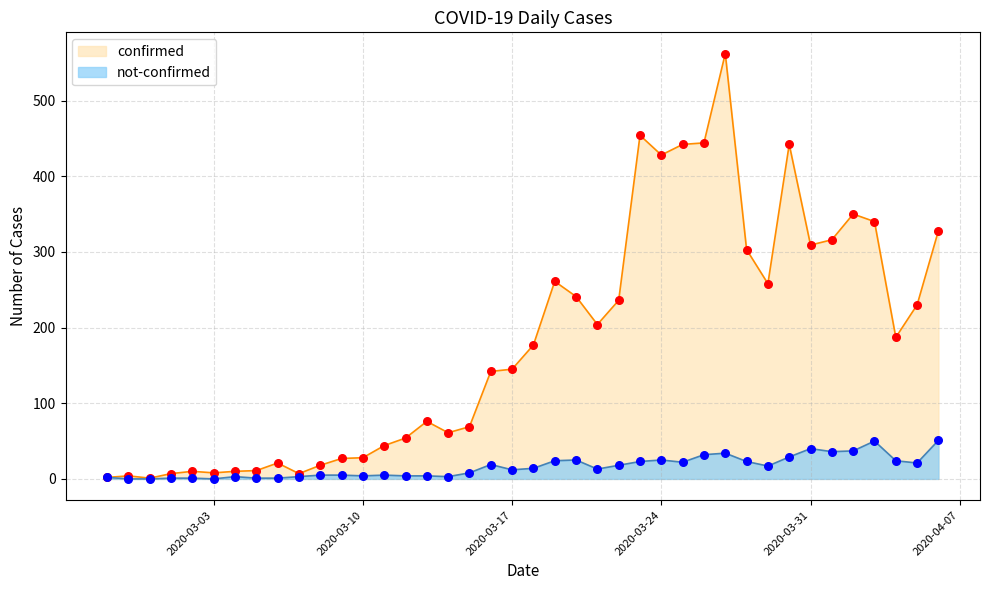

Which series has the largest Y range (max minus min)?

confirmed